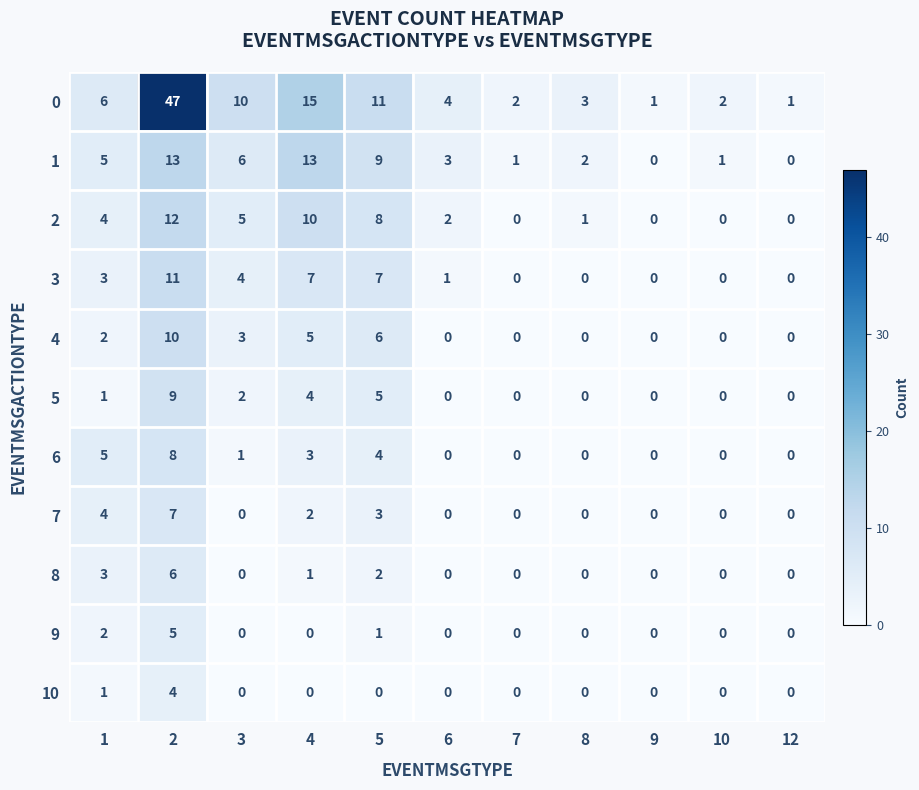

How many series are shown in this chart?

11